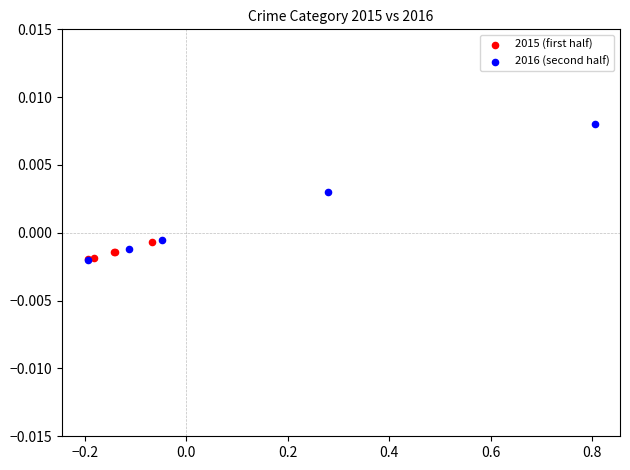

Which series contains the highest Y value?

2016 (second half)